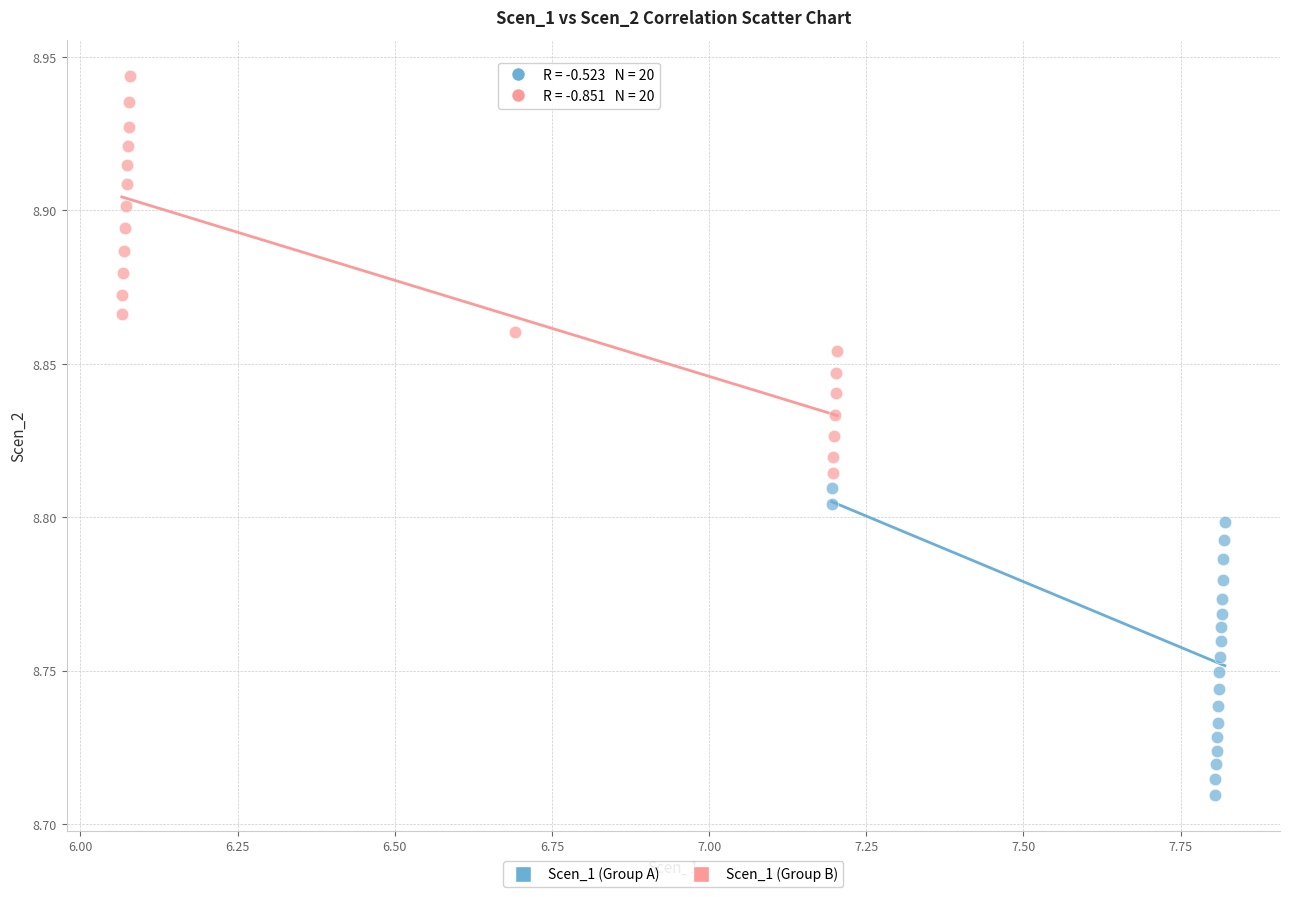

Which series reaches the maximum Y coordinate?

Scen_1 (Group B)